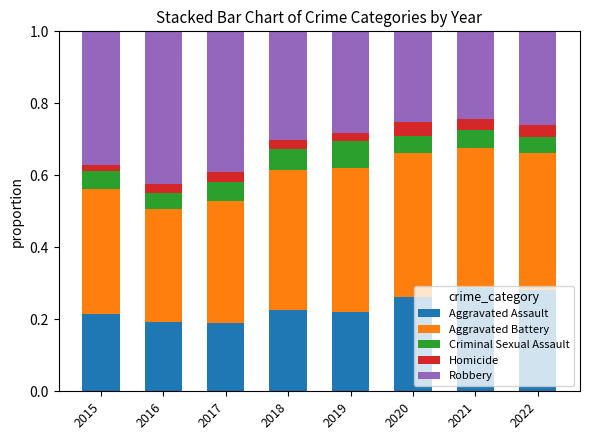

Are the bars horizontal?

No